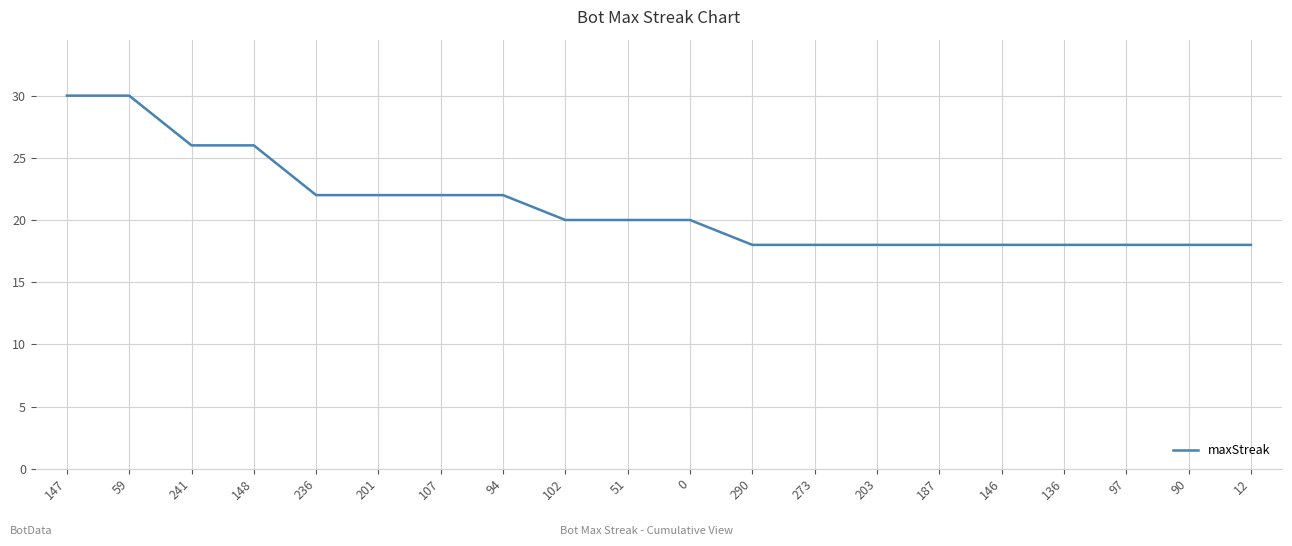

What position from the right is 187?

6